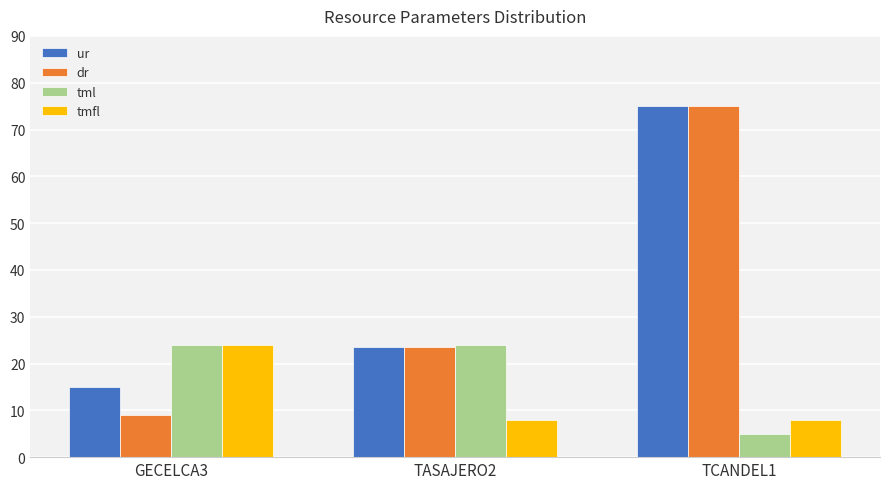

List the labels in order of ur value, smallest first.

GECELCA3, TASAJERO2, TCANDEL1